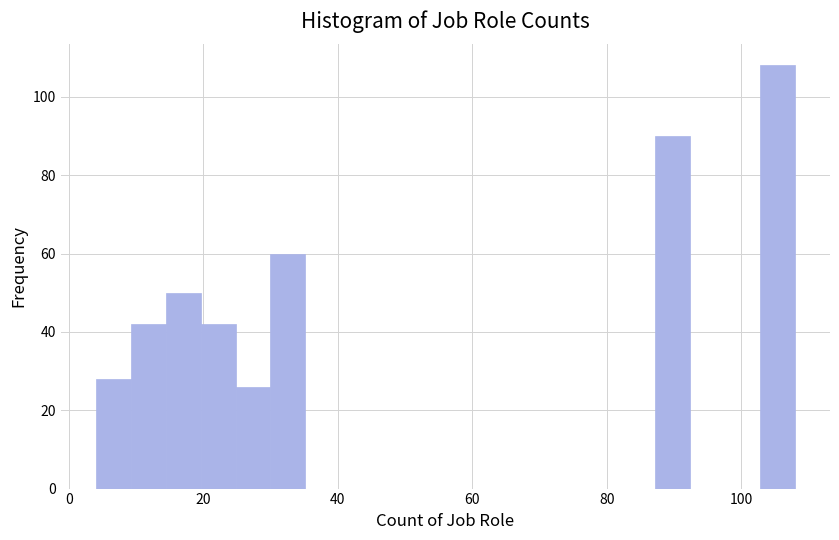

Read against the x-axis, roughly where is the centre of the tallest bar?

106